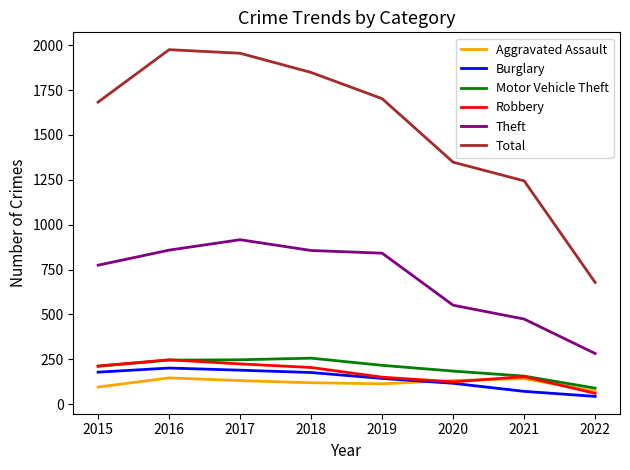

Is the value of Motor Vehicle Theft at 2018 greater than the value of Aggravated Assault at 2016?

Yes